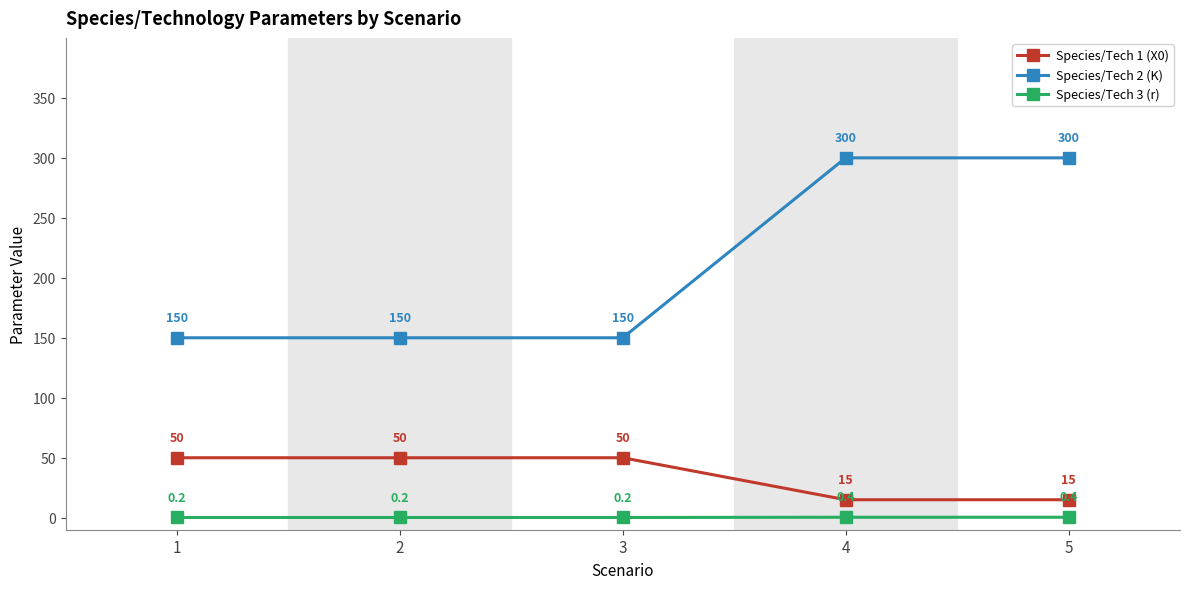

At how many categories does at least one series exceed 269?

2